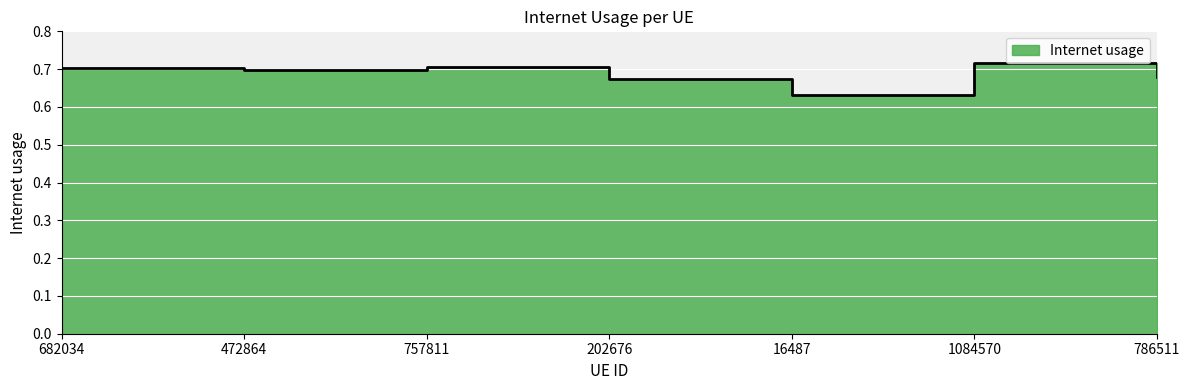

At which category does the data reach its first local valley?

472864